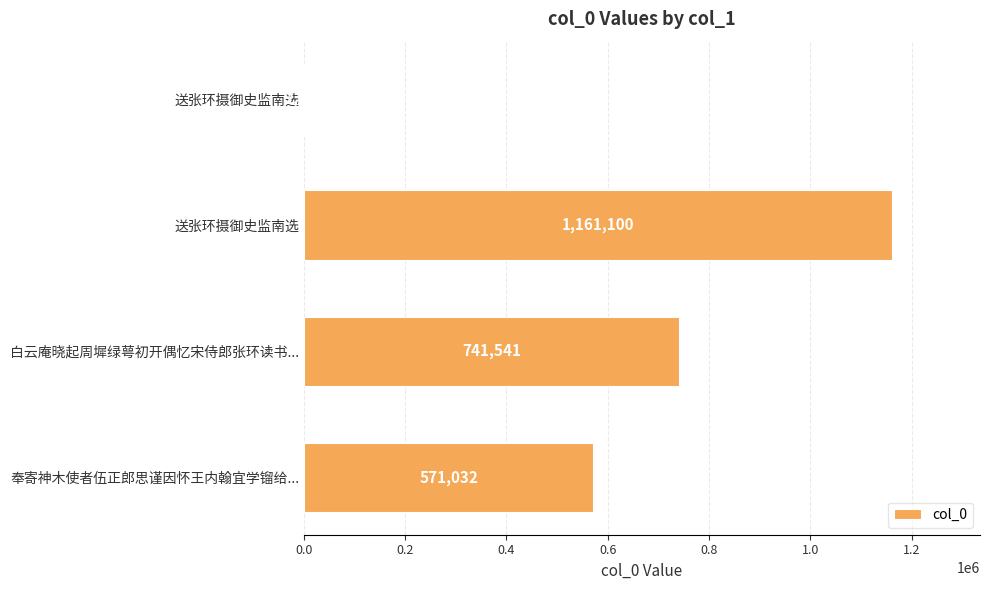

What is the greatest value displayed?

1161100